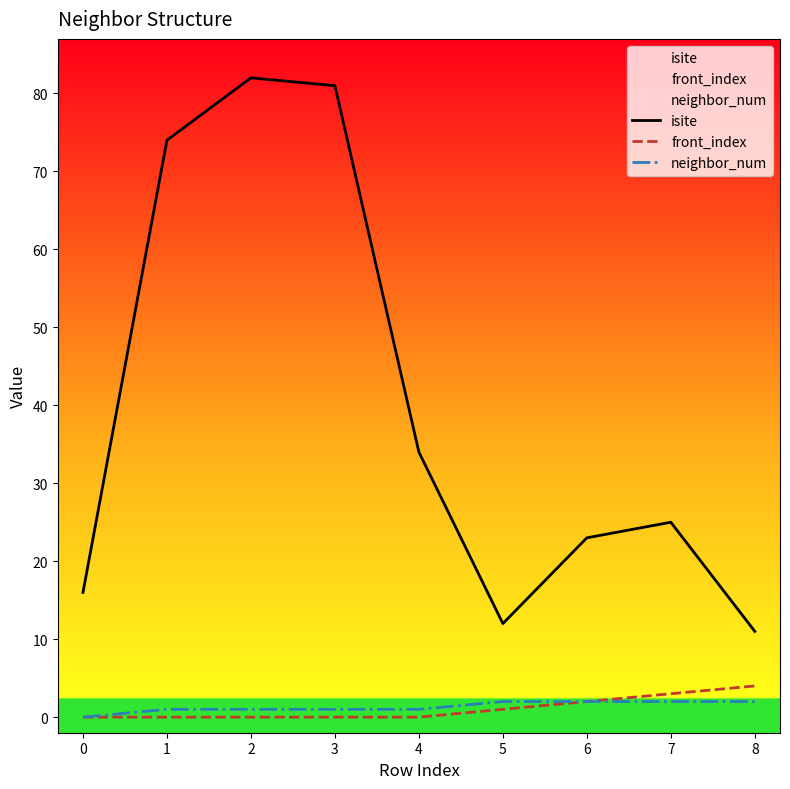

What is the value of the isite point at the 6th from the left?

12